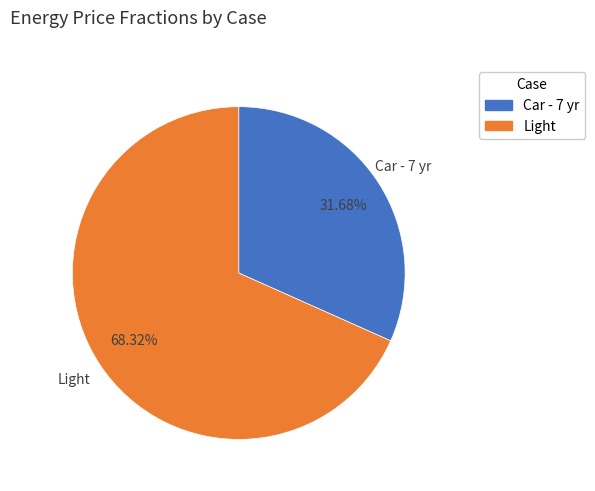

To the nearest percent, what is the difference between the Light and Car - 7 yr slice percentages?

37%